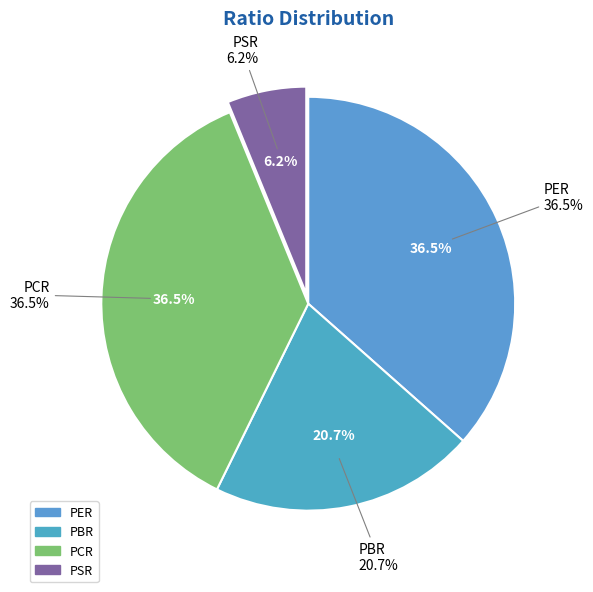

How many slices are in this pie chart?

4